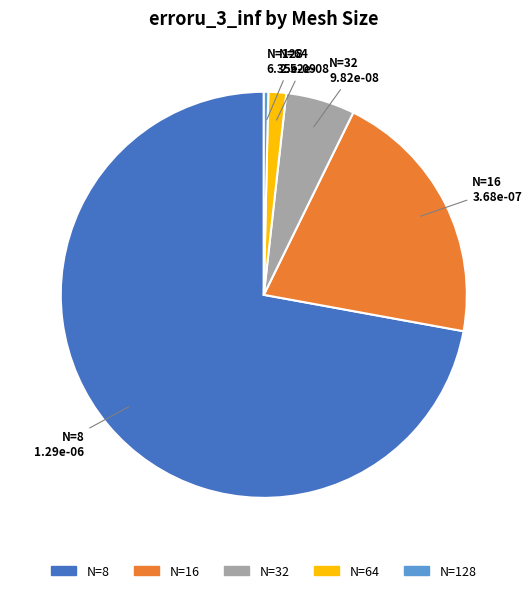

How many segments does this pie chart have?

5